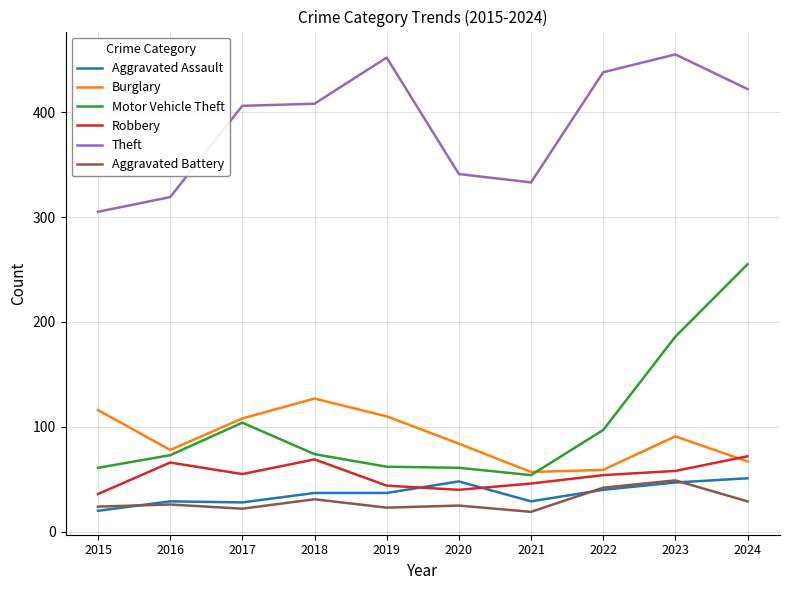

How many series are shown in this chart?

6